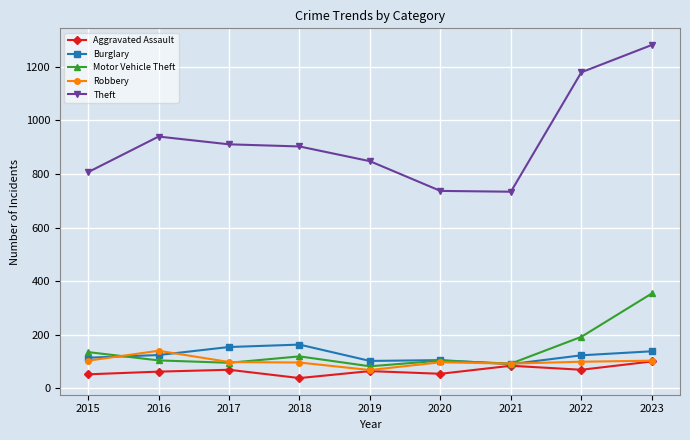

List the series in order of their peak value, lowest first.

Aggravated Assault, Robbery, Burglary, Motor Vehicle Theft, Theft